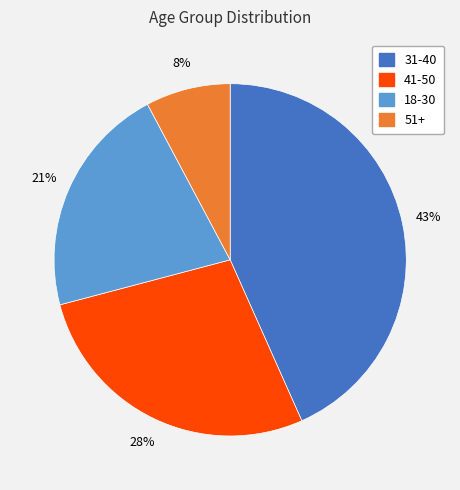

Is there a majority slice in this chart?

No